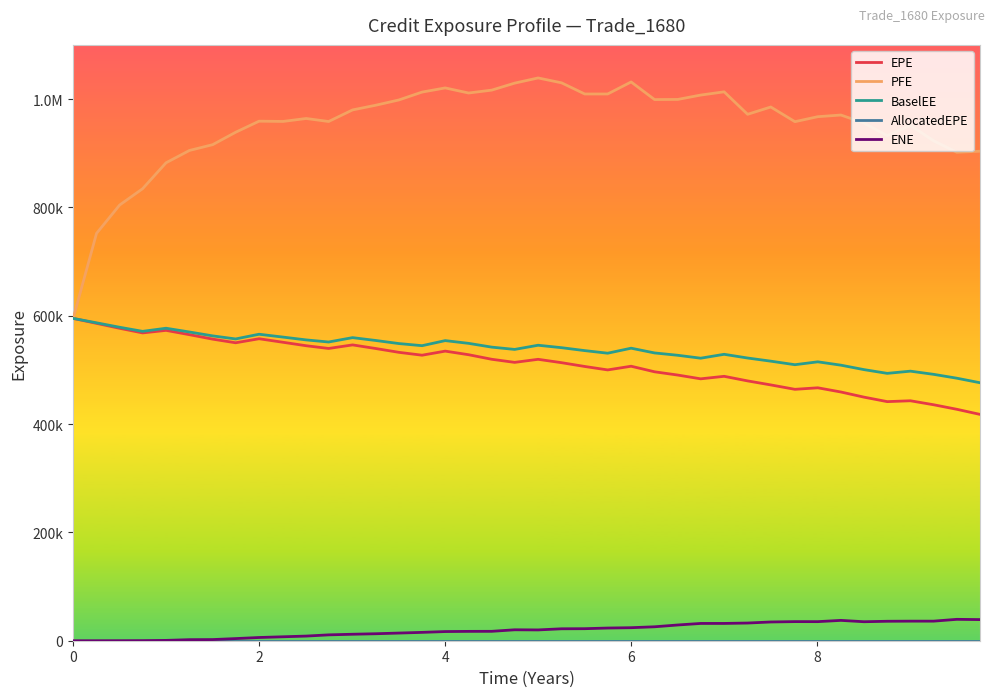

Is this an area chart (filled region under the line)?

No